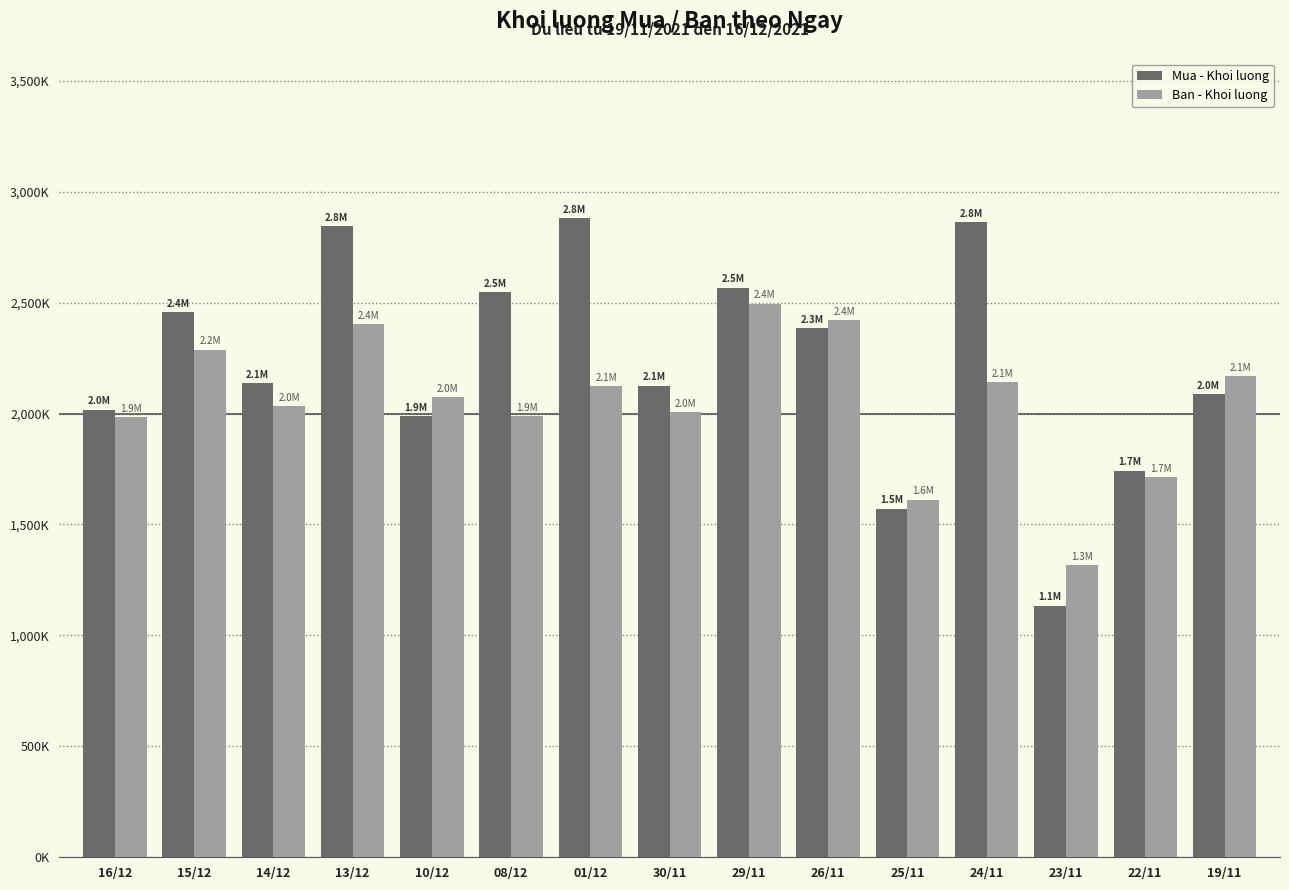

What are all the series names shown in the legend?

Mua - Khoi luong, Ban - Khoi luong